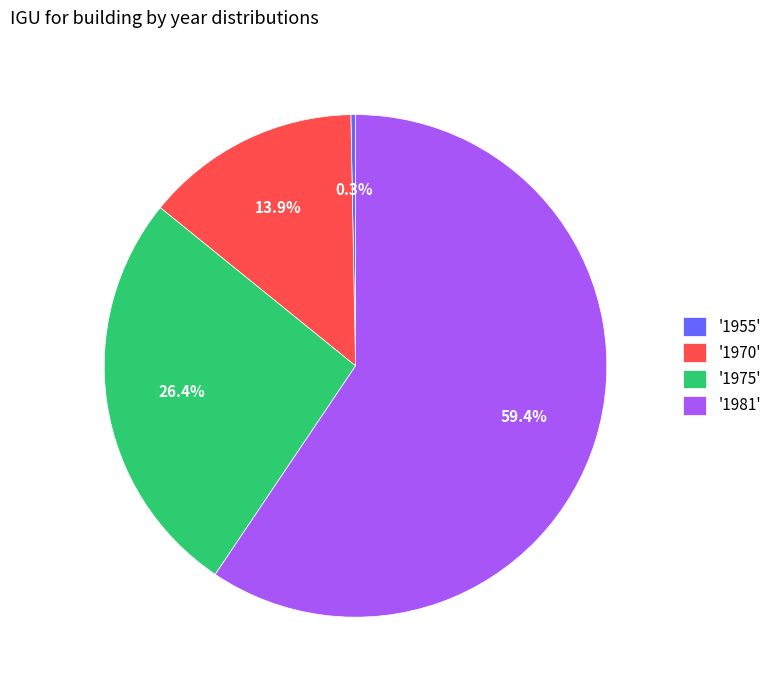

Between '1970' and '1975', which is larger?

'1975'